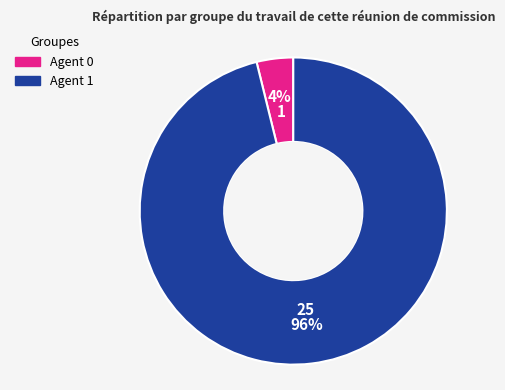

Is there any slice that represents more than half of the pie?

Yes